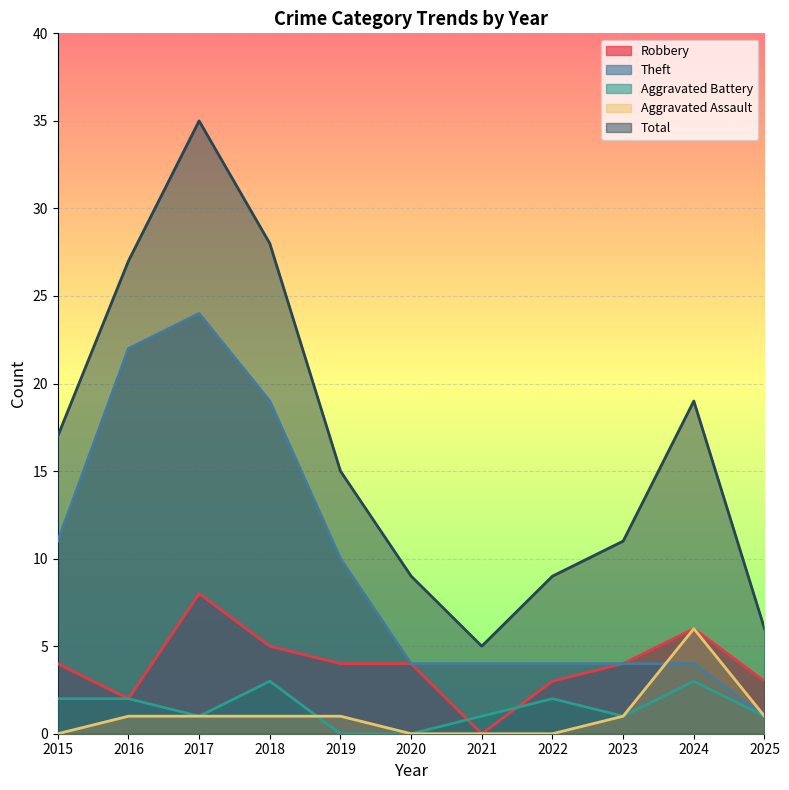

Reading left to right, list all the values displayed in this chart.

Robbery: 4	2	8	5	4	4	0	3	4	6	3
Theft: 11	22	24	19	10	4	4	4	4	4	1
Aggravated Battery: 2	2	1	3	0	0	1	2	1	3	1
Aggravated Assault: 0	1	1	1	1	0	0	0	1	6	1
Total: 17	27	35	28	15	9	5	9	11	19	6